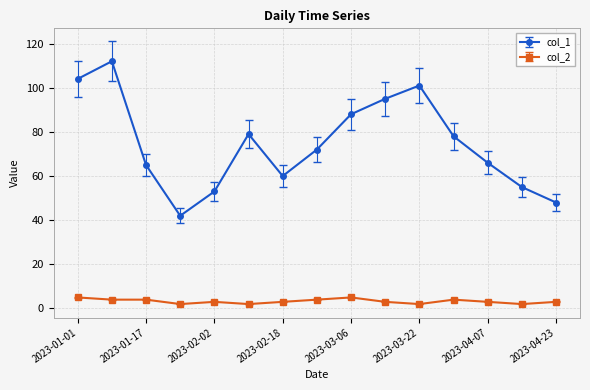

Which series has the largest total across all categories?

col_1